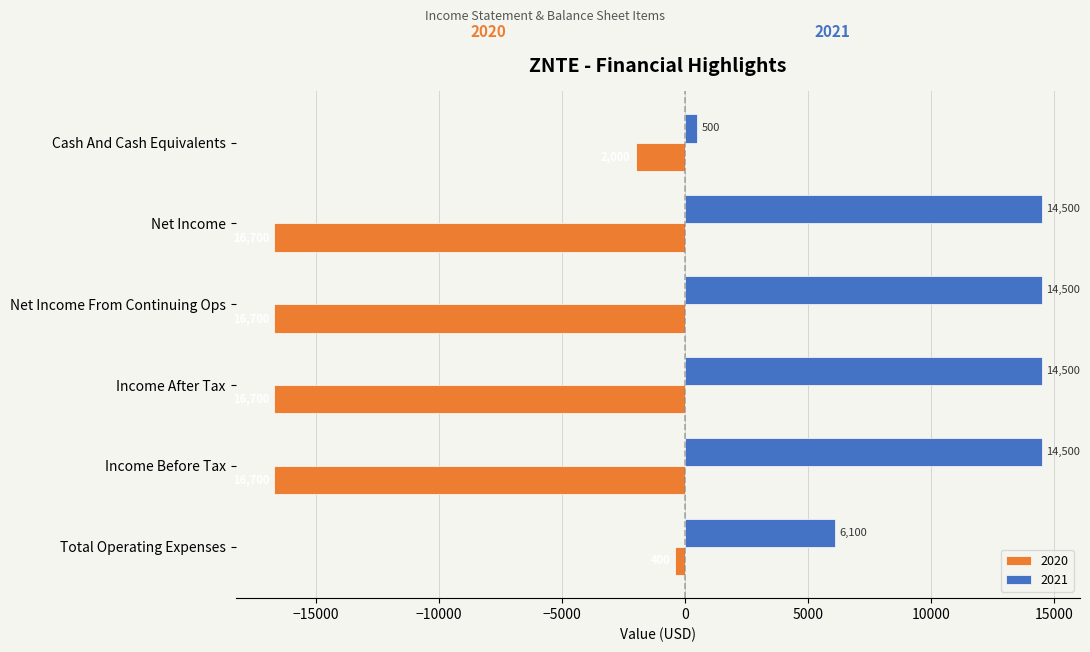

Reading left to right, list all the values displayed in this chart.

2021: 6100	14500	14500	14500	14500	500
2020: -400	-16700	-16700	-16700	-16700	-2000